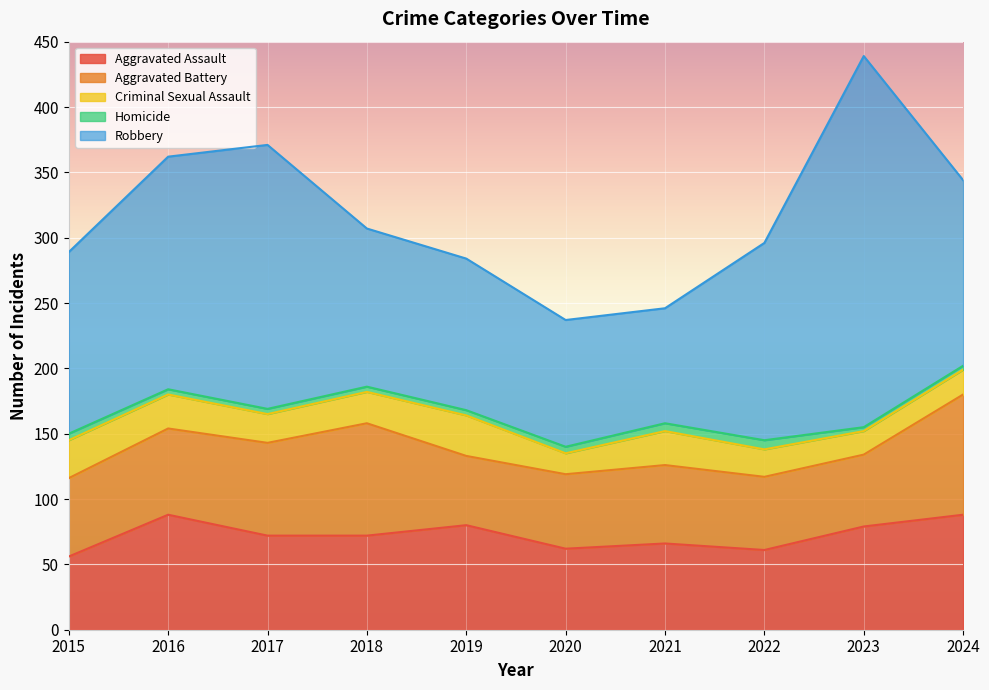

List the series in order of their peak value, lowest first.

Homicide, Criminal Sexual Assault, Aggravated Assault, Aggravated Battery, Robbery